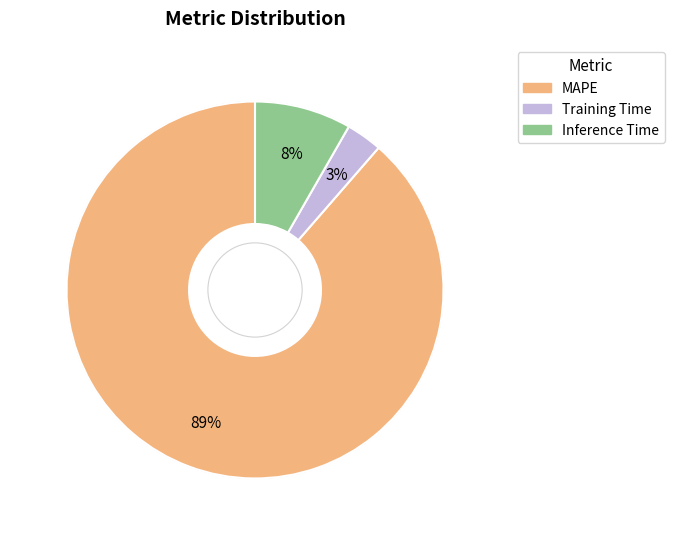

To the nearest percent, what is the difference between the largest and smallest slice percentages?

86%